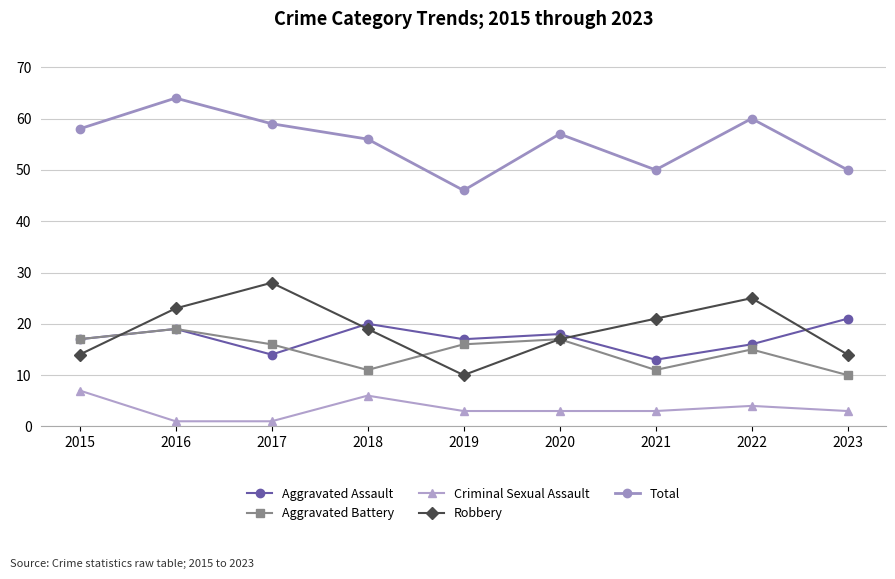

What is the total value across all series at 2022?

120